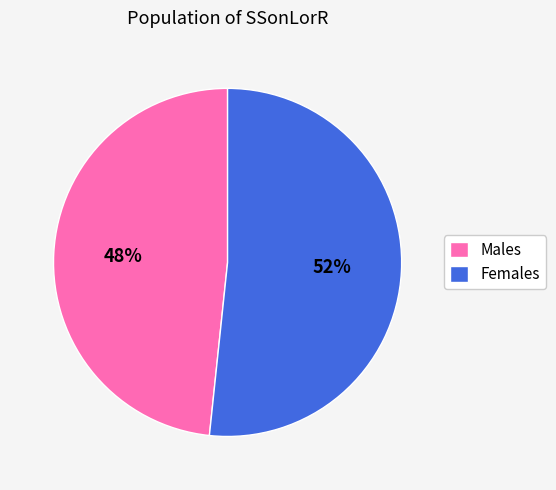

What is the ratio of the value at Females to the value at Males?

1.1